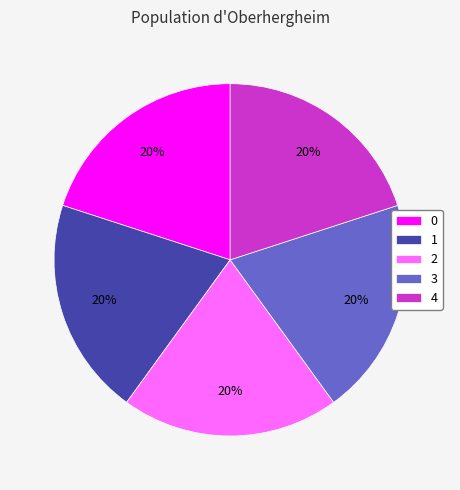

Is the sum of 0 and 2 greater than half?

No